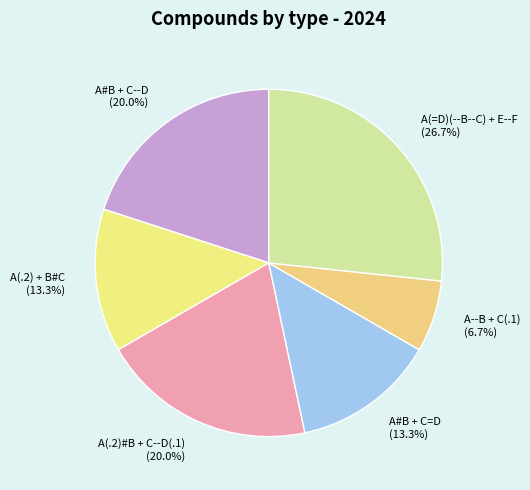

Approximately how many times larger is the value at A#B + C=D compared to A(.2)#B + C--D(.1)?

0.7